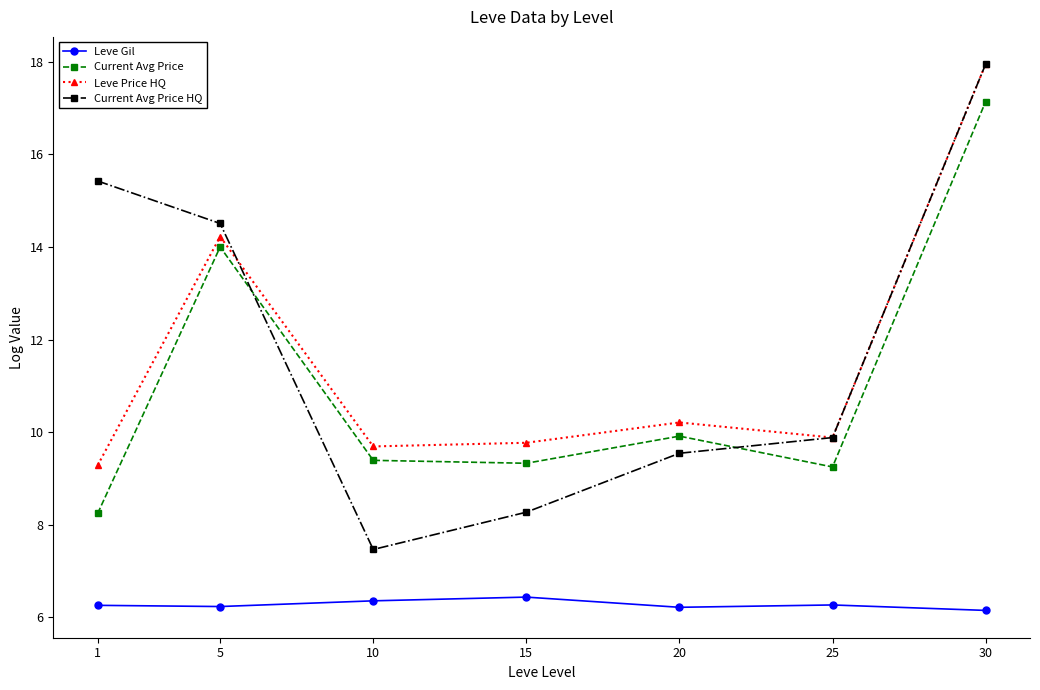

Which series has the largest total across all categories?

Current Avg Price HQ